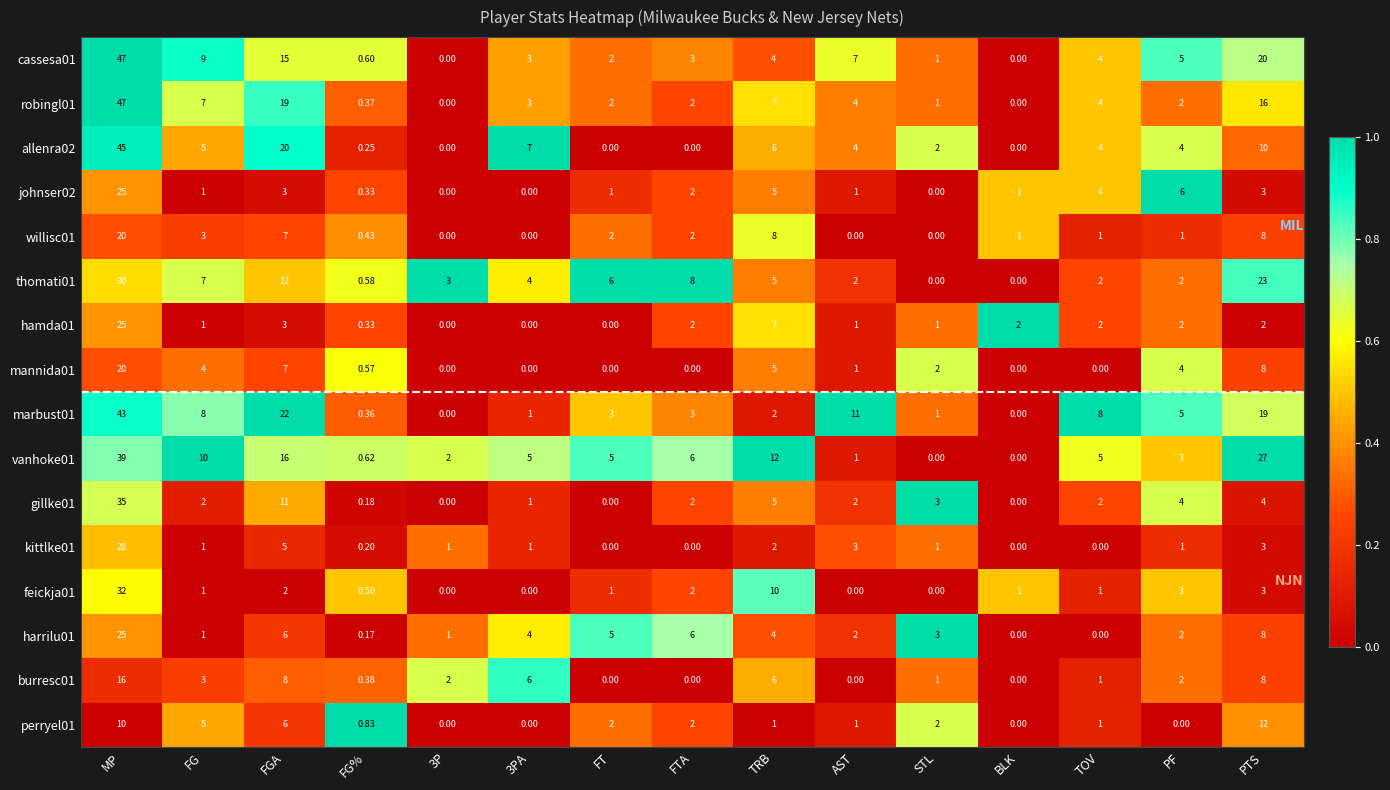

At which category is the sum across all series the highest?

MP